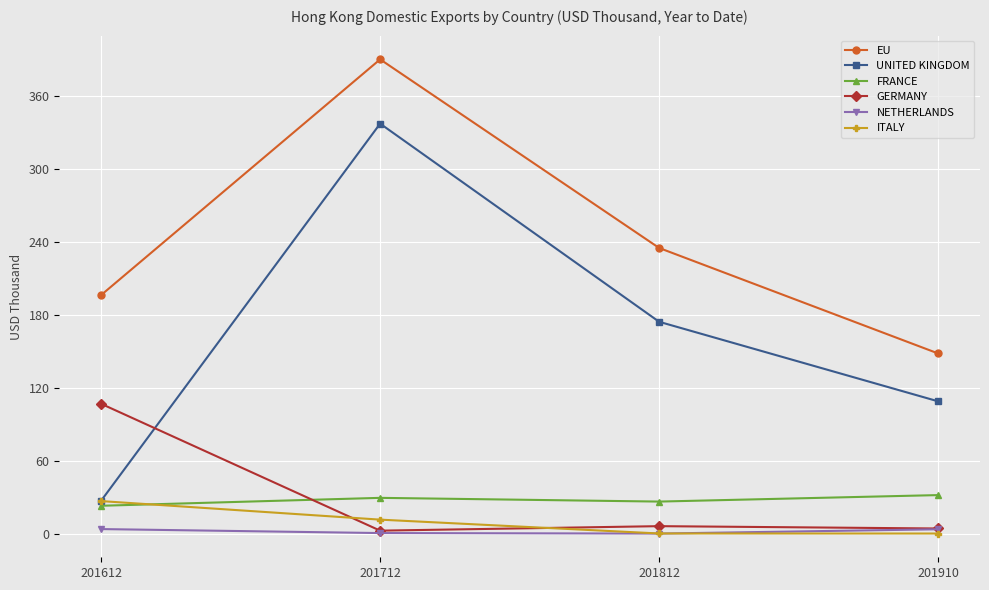

How many series are shown in this chart?

6